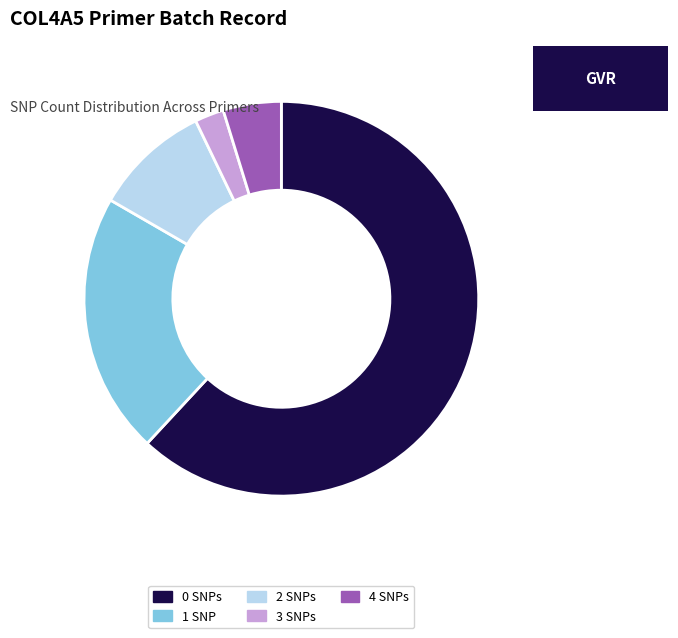

What is the ratio of the value at 4 SNPs to the value at 1 SNP?

0.2